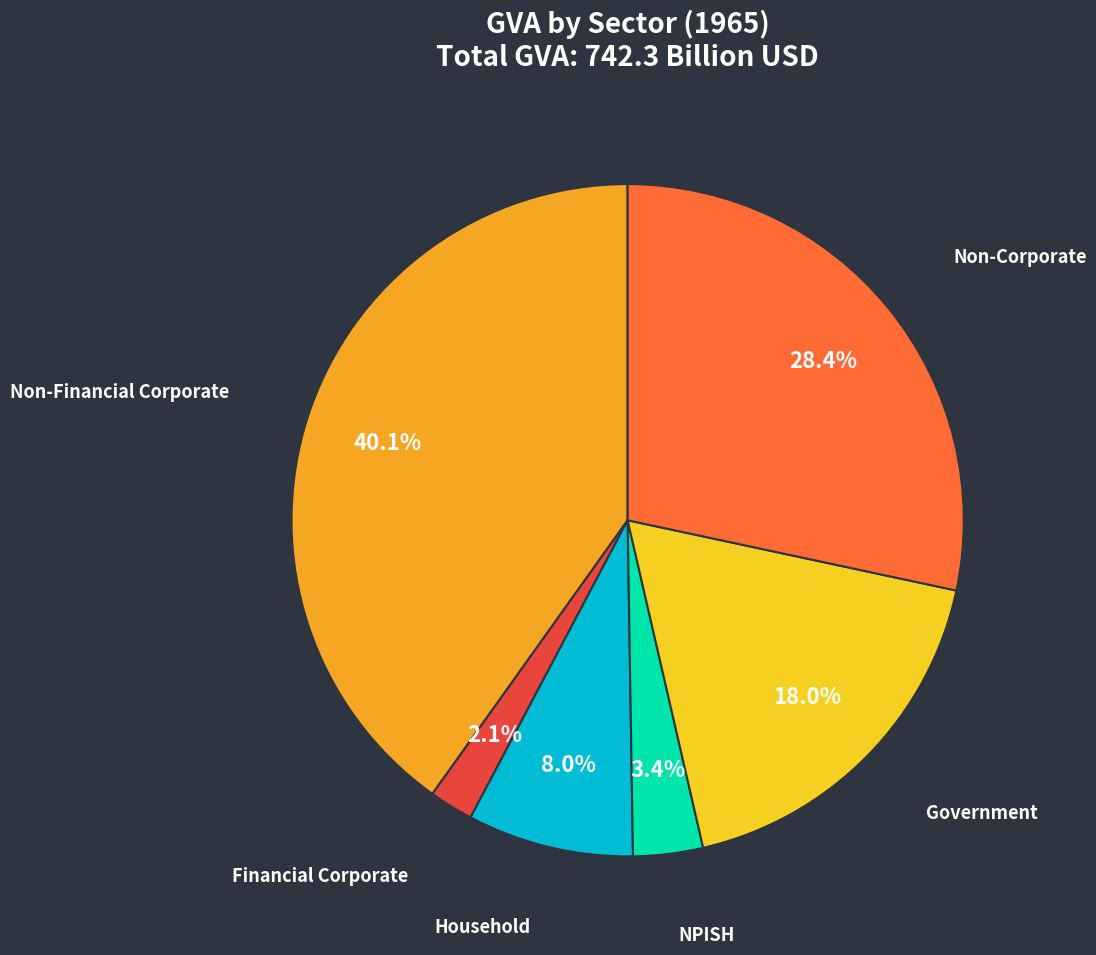

To the nearest percent, what is the average slice percentage?

17%